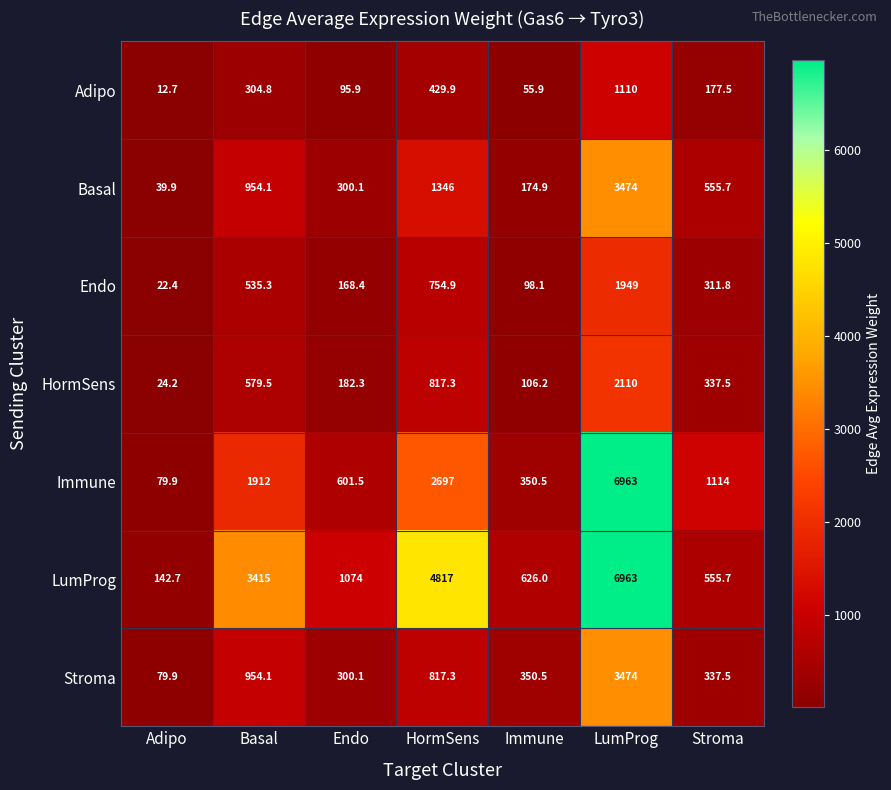

Rank the categories by LumProg value from highest to lowest.

LumProg, HormSens, Basal, Endo, Immune, Stroma, Adipo